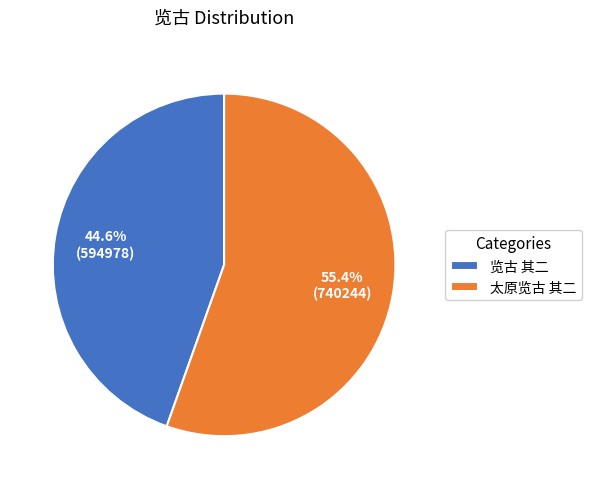

Count the number of slices in the pie.

2